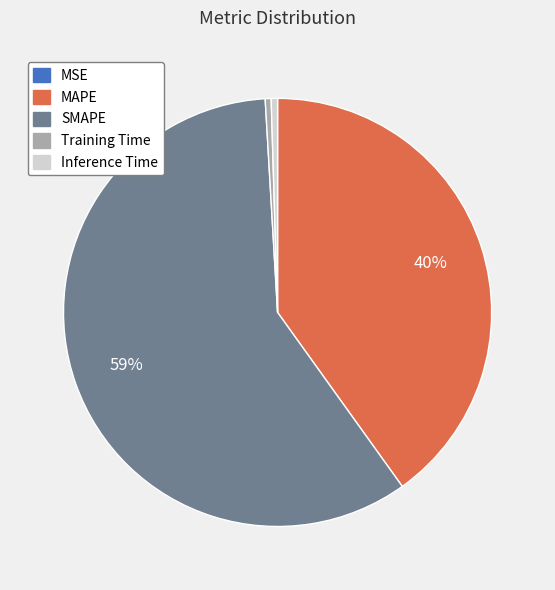

To the nearest percent, what is the average slice percentage?

20%